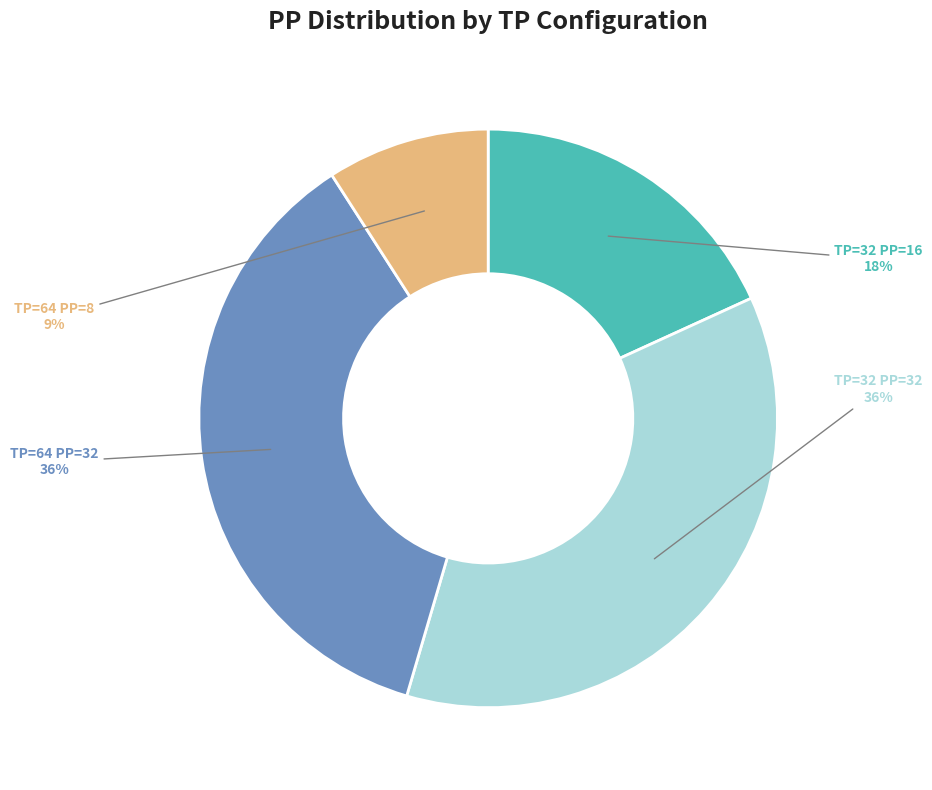

What percentage is the TP=32 PP=32 slice, to the nearest percent?

36%